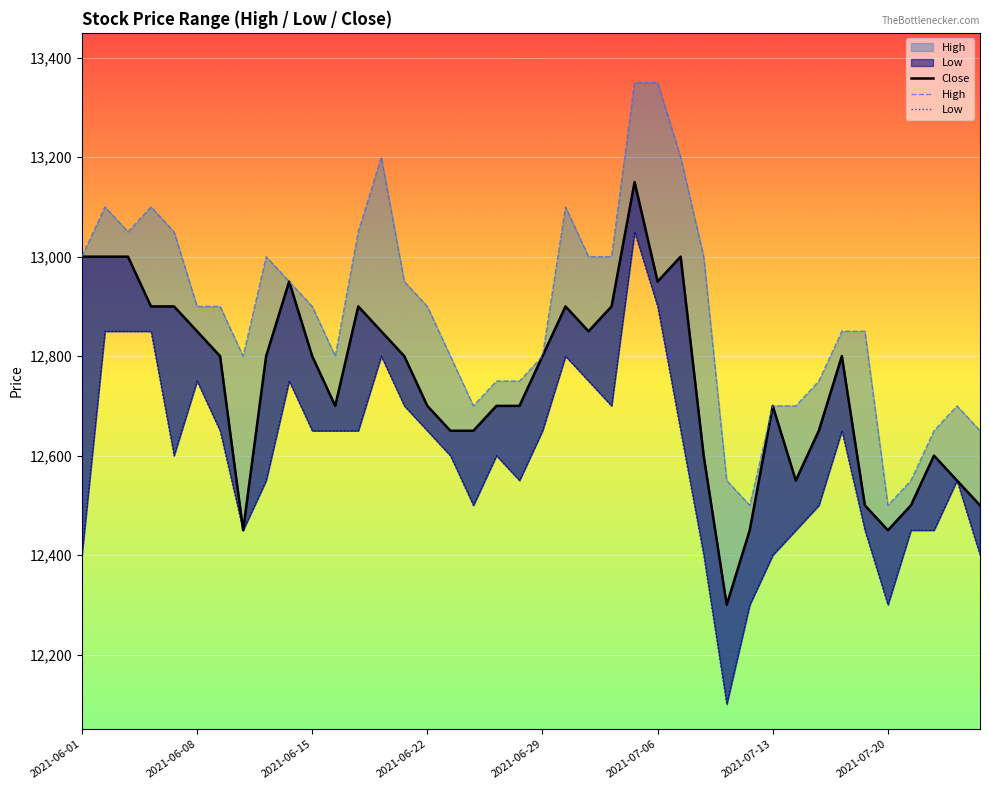

Reading right to left, extract all data points from this chart.

Close: 12500	12550	12600	12500	12450	12500	12800	12650	12550	12700	12450	12300	12600	13000	12950	13150	12900	12850	12900	12800	12700	12700	12650	12650	12700	12800	12850	12900	12700	12800	12950	12800	12450	12800	12850	12900	12900	13000	13000	13000
High: 12650	12700	12650	12550	12500	12850	12850	12750	12700	12700	12500	12550	13000	13200	13350	13350	13000	13000	13100	12800	12750	12750	12700	12800	12900	12950	13200	13050	12800	12900	12950	13000	12800	12900	12900	13050	13100	13050	13100	13000
Low: 12400	12550	12450	12450	12300	12450	12650	12500	12450	12400	12300	12100	12400	12650	12900	13050	12700	12750	12800	12650	12550	12600	12500	12600	12650	12700	12800	12650	12650	12650	12750	12550	12450	12650	12750	12600	12850	12850	12850	12400